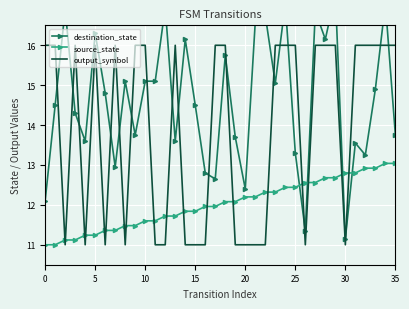

What is the lowest value of the output_symbol series?

11.0